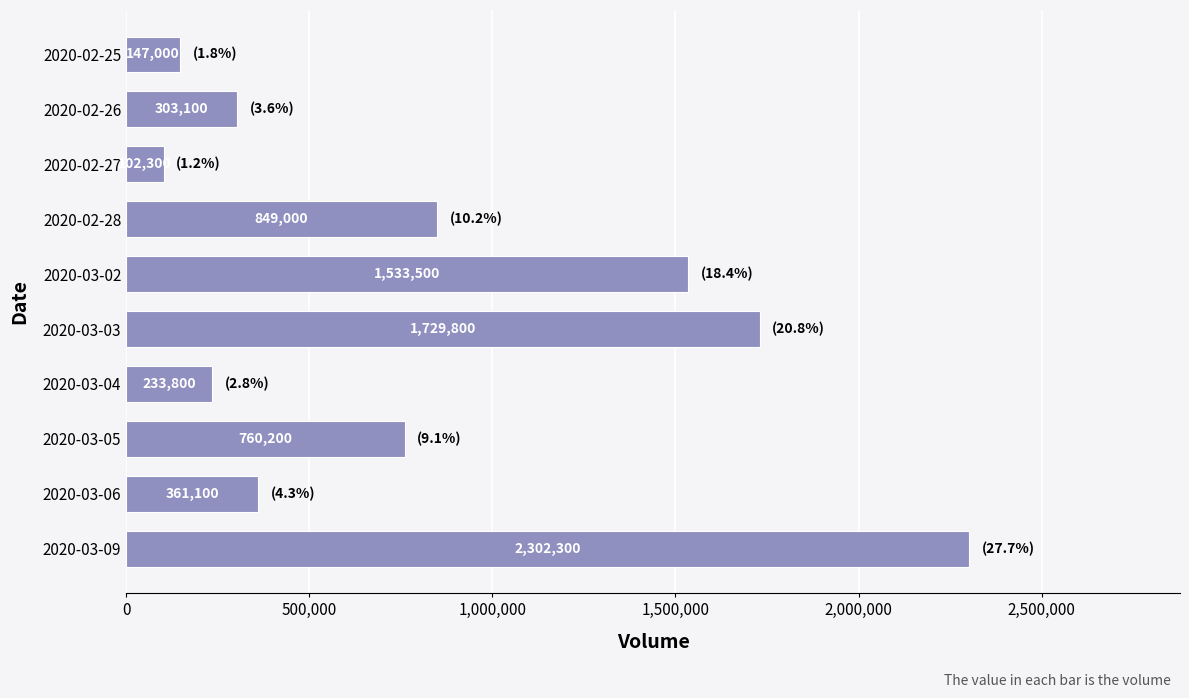

What is the difference between the maximum and minimum values?

2200000